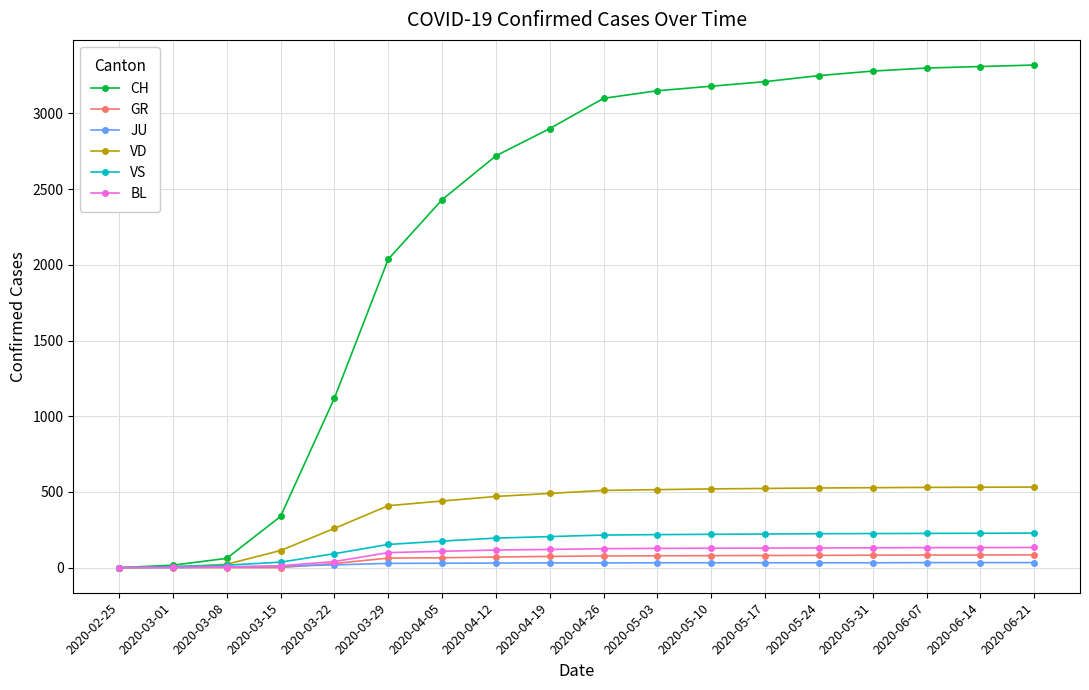

Which series has the largest total across all categories?

CH